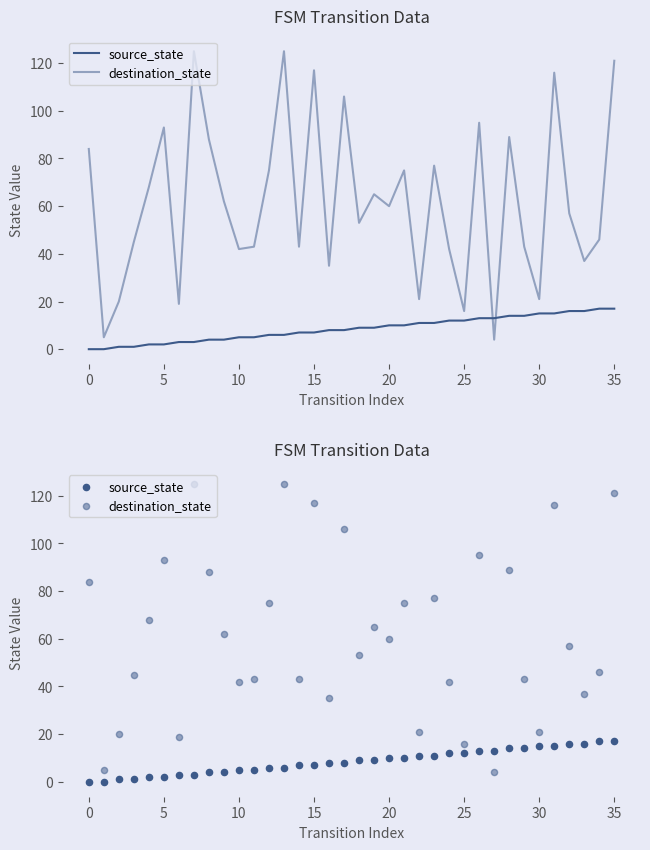

At which category is the sum across all series the highest?

35